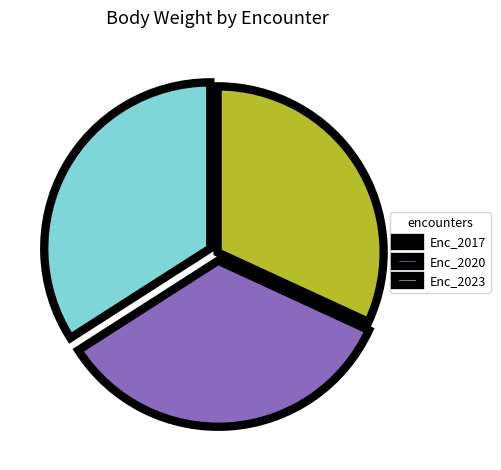

Which slice is the smallest?

Enc_2017